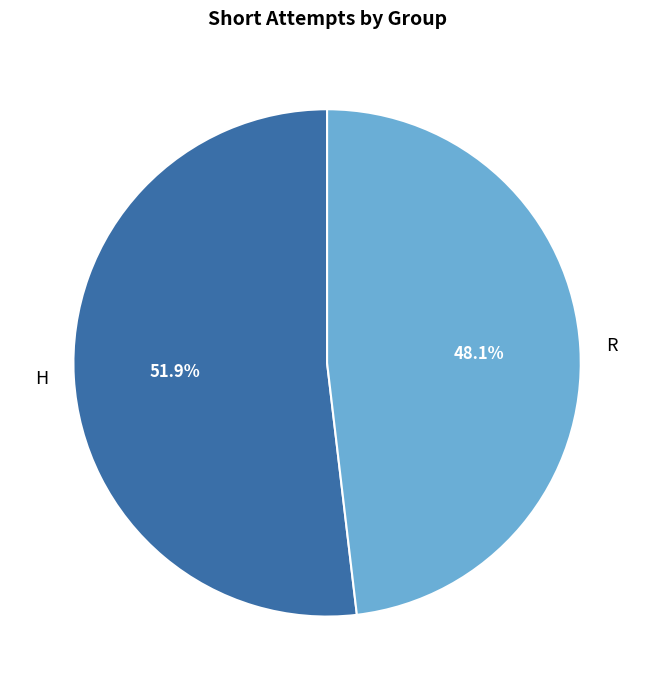

The R slice represents 61% of the pie. True or false?

False